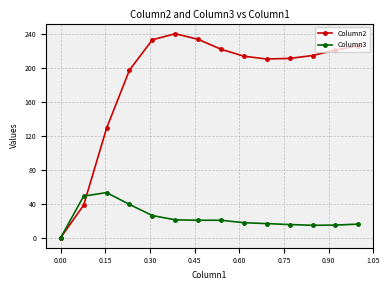

Which series has the largest total across all categories?

Column2